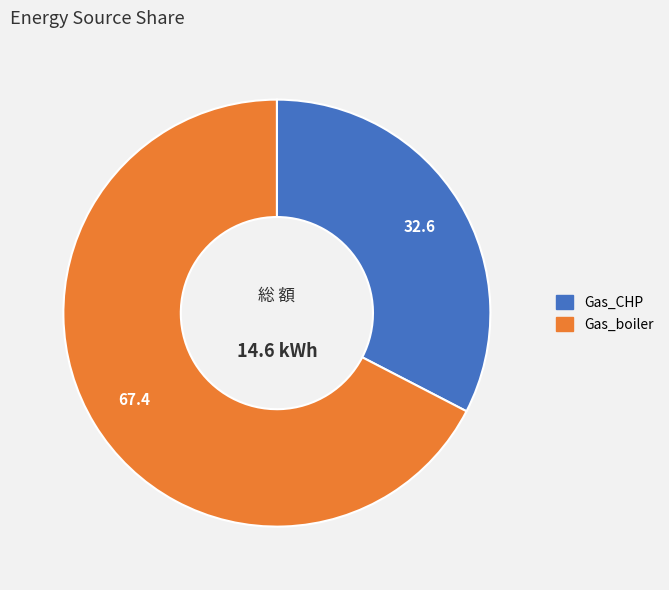

True or false: Gas_CHP accounts for 43% of the total.

False